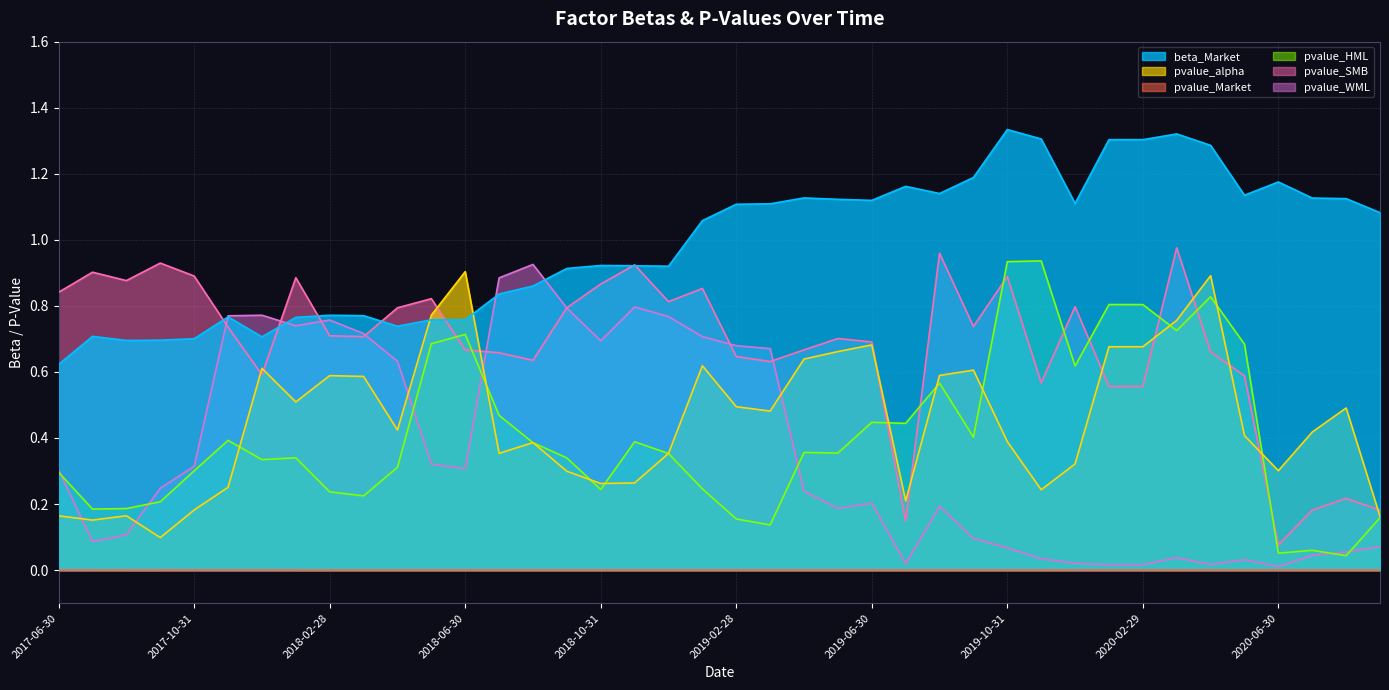

At which label does pvalue_SMB reach its minimum?

2020-06-30